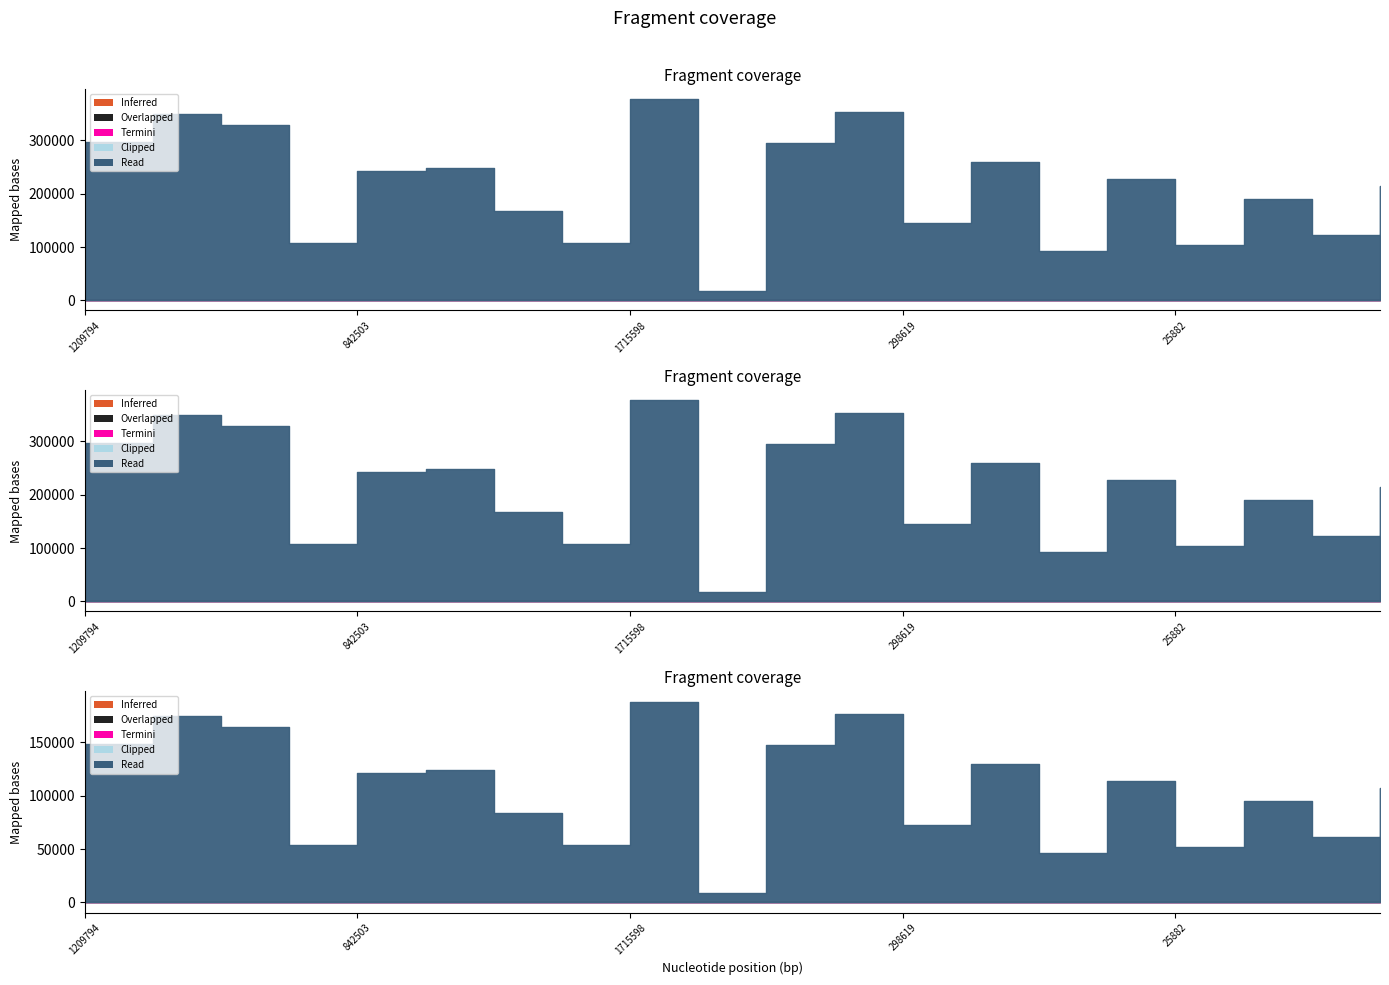

The Termini series shows 0 at 681886. True or false?

True